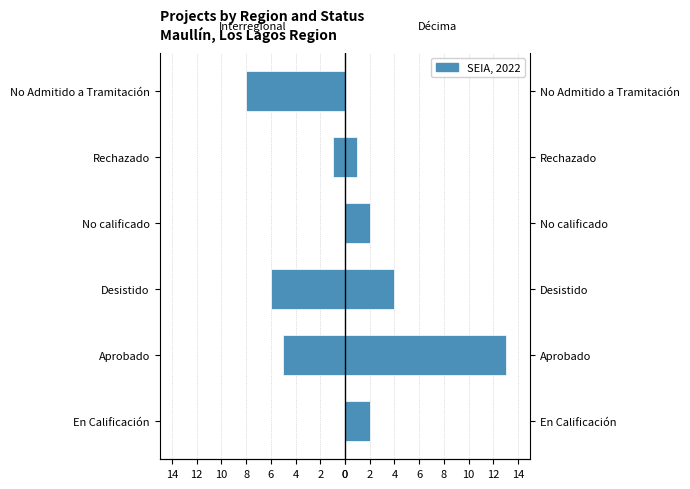

Between En Calificación and Desistido, which series saw the biggest shift?

Interregional